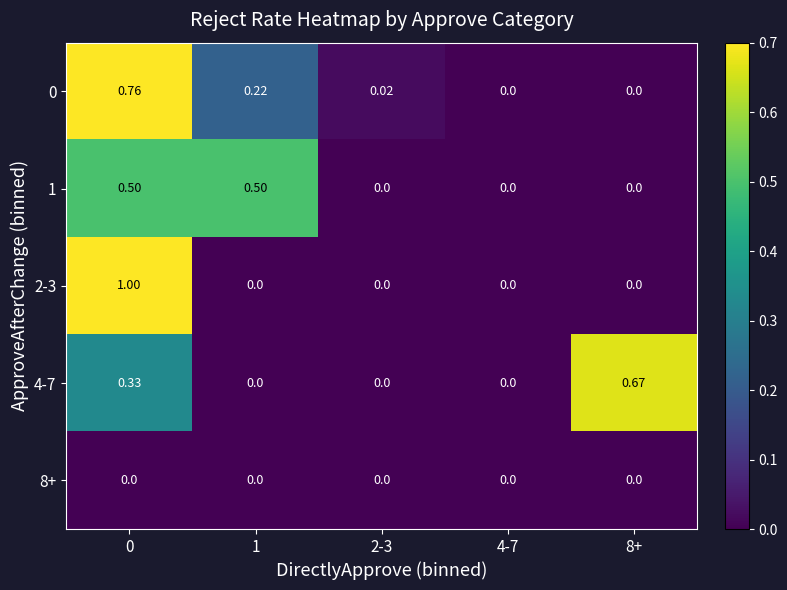

Reading left to right, list all the values displayed in this chart.

0: 0=0.8	1=0.2	2-3=0.0	4-7=0.0	8+=0.0
1: 0=0.5	1=0.5	2-3=0.0	4-7=0.0	8+=0.0
2-3: 0=1.0	1=0.0	2-3=0.0	4-7=0.0	8+=0.0
4-7: 0=0.3	1=0.0	2-3=0.0	4-7=0.0	8+=0.7
8+: 0=0.0	1=0.0	2-3=0.0	4-7=0.0	8+=0.0